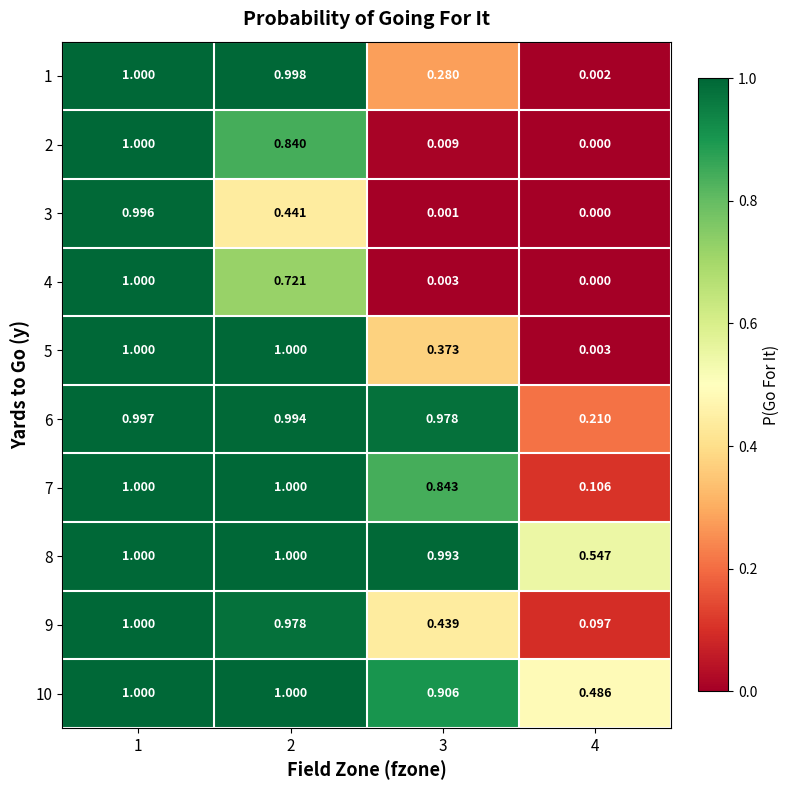

What is the maximum value shown in the chart?

1.0